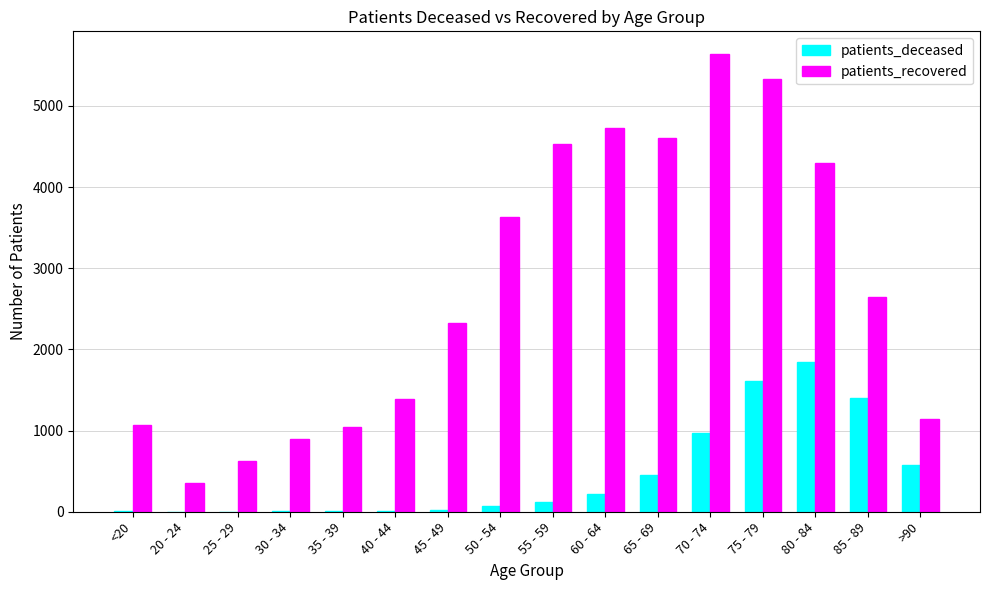

What is the sum of all patients_deceased values?

7315